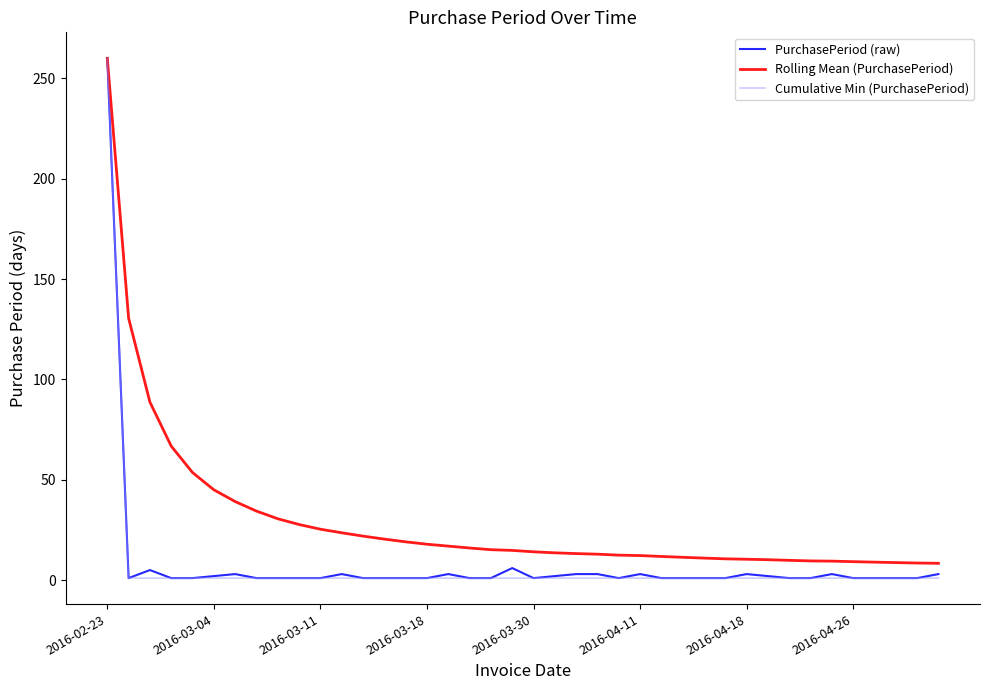

What is the greatest value displayed?

260.0